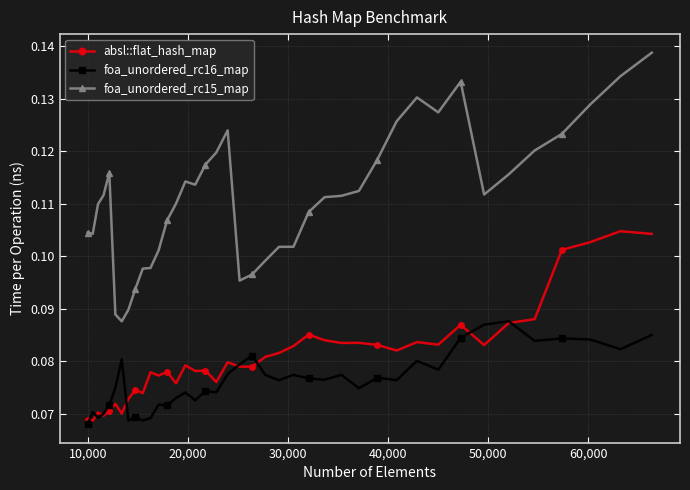

At how many categories does at least one series exceed 0?

40